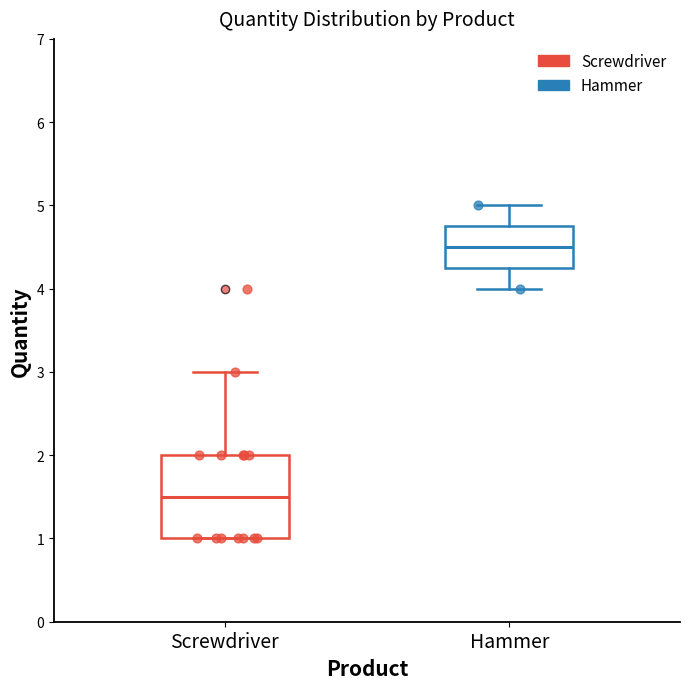

Comparing the boxes themselves (not the whiskers), which one is the tallest?

Screwdriver